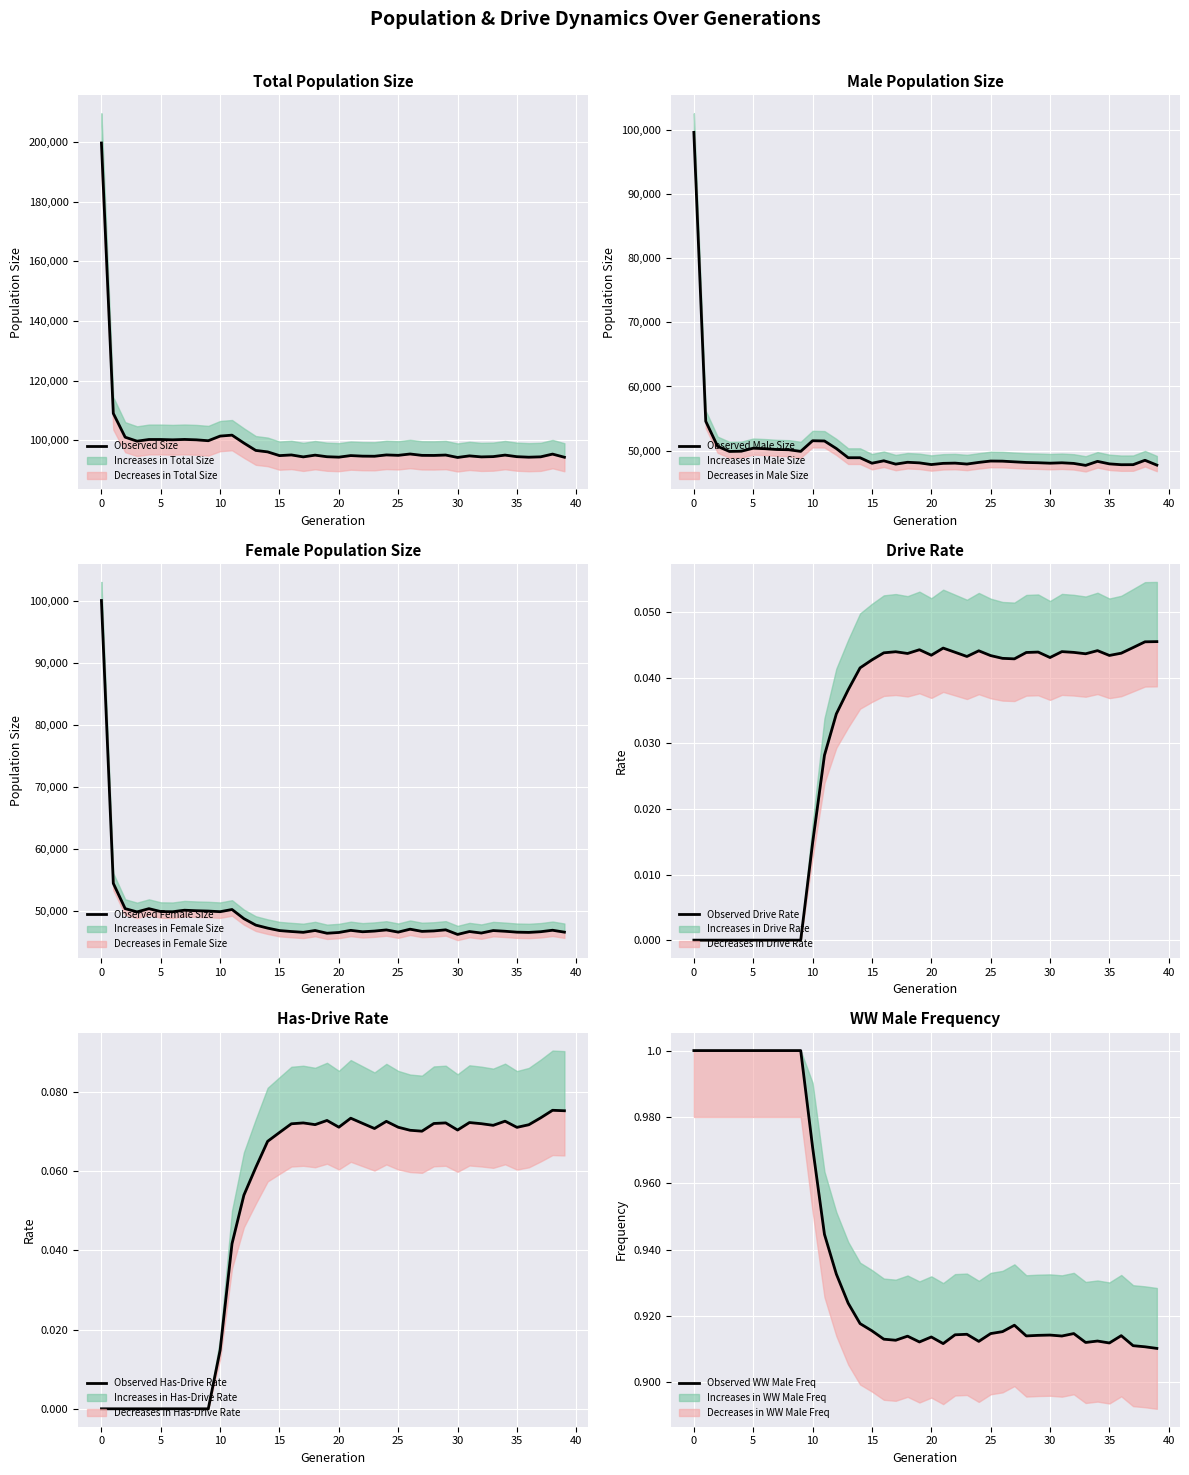

In Observed Size, how many points are higher than both neighbors (excluding endpoints)?

11